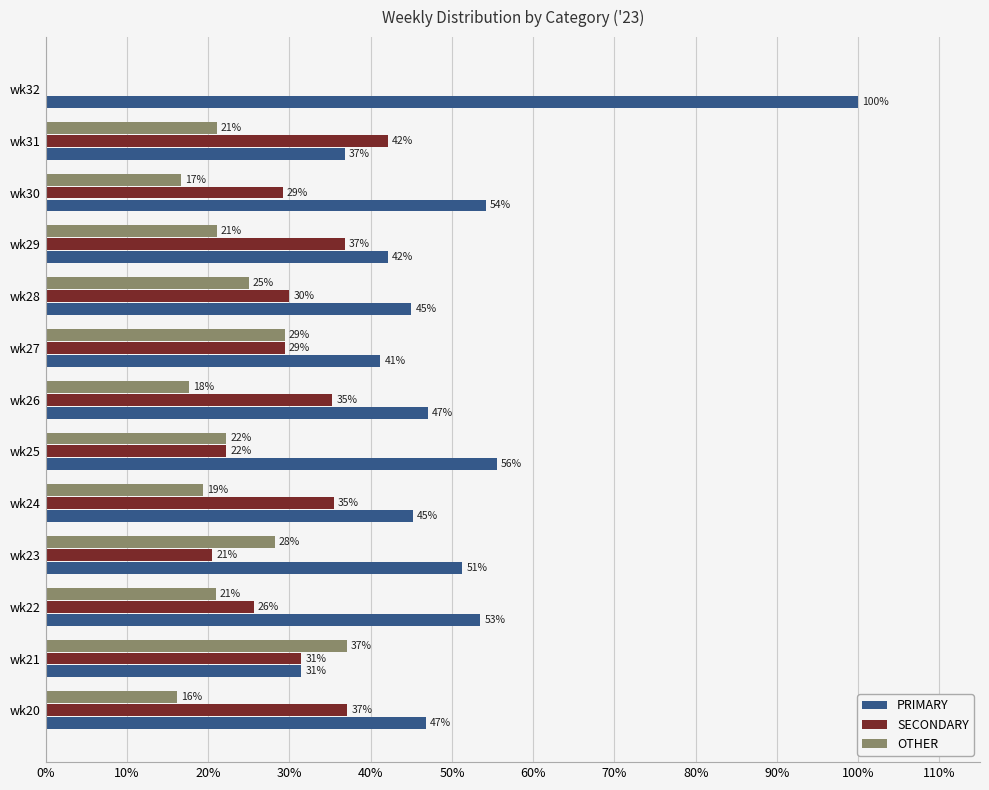

Which category has the highest value across all series?

wk32